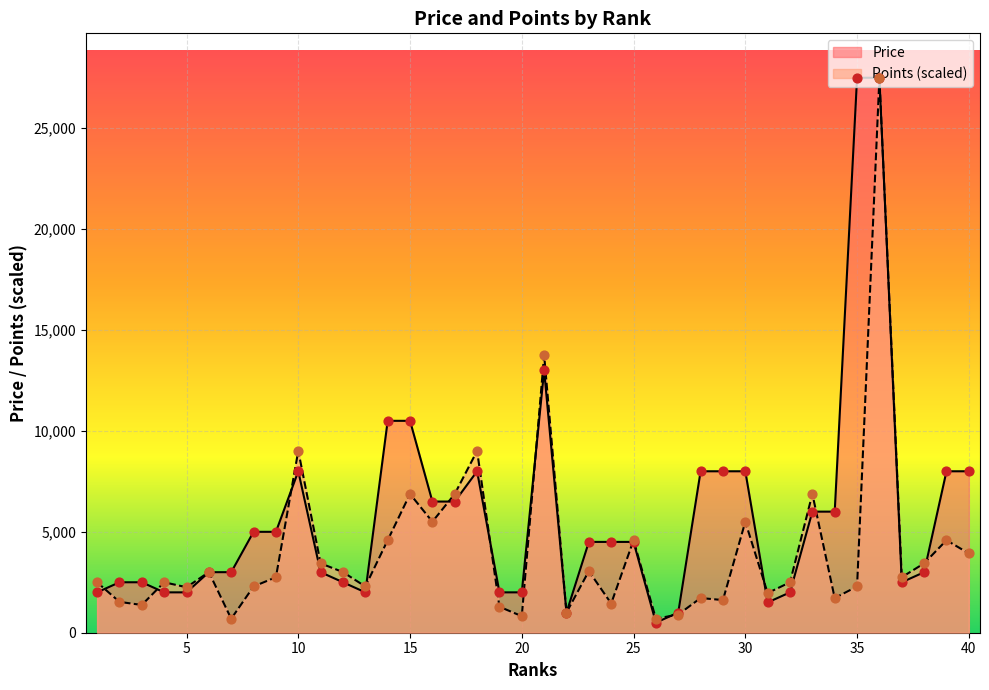

What is the total value across all series at 11?

6437.5